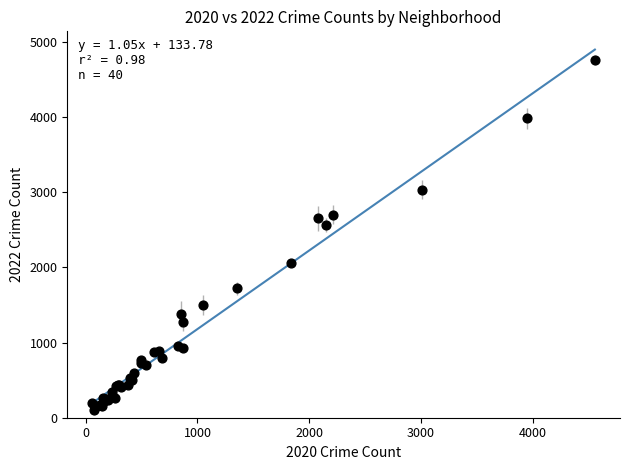

What Y value in the scatter plot is closest to 2430?

2566